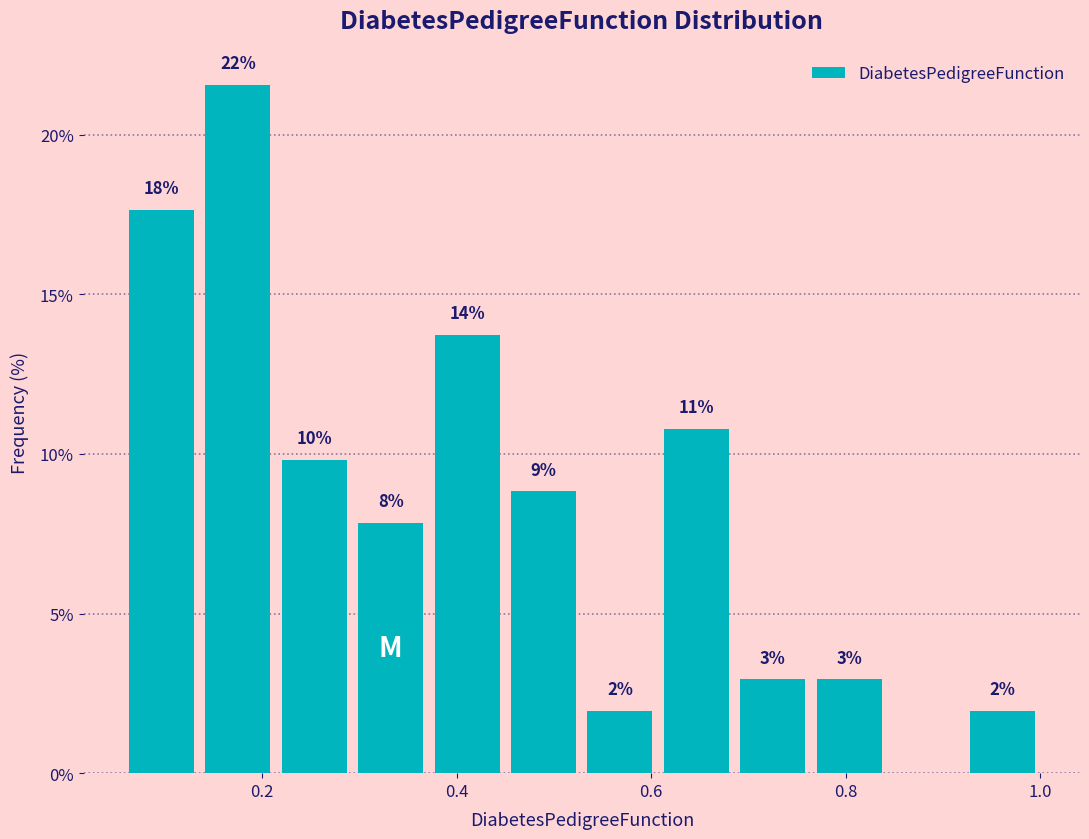

Around what value on the x-axis is the tallest bar? Give the approximate position of its centre, as read against the axis.

0.18